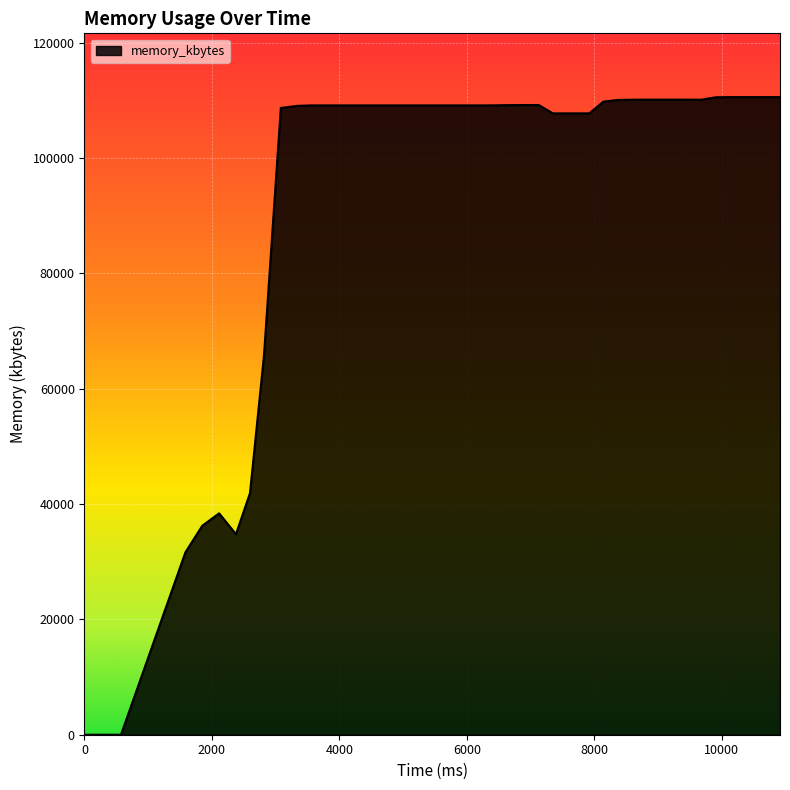

What is the maximum value shown in the chart?

110576